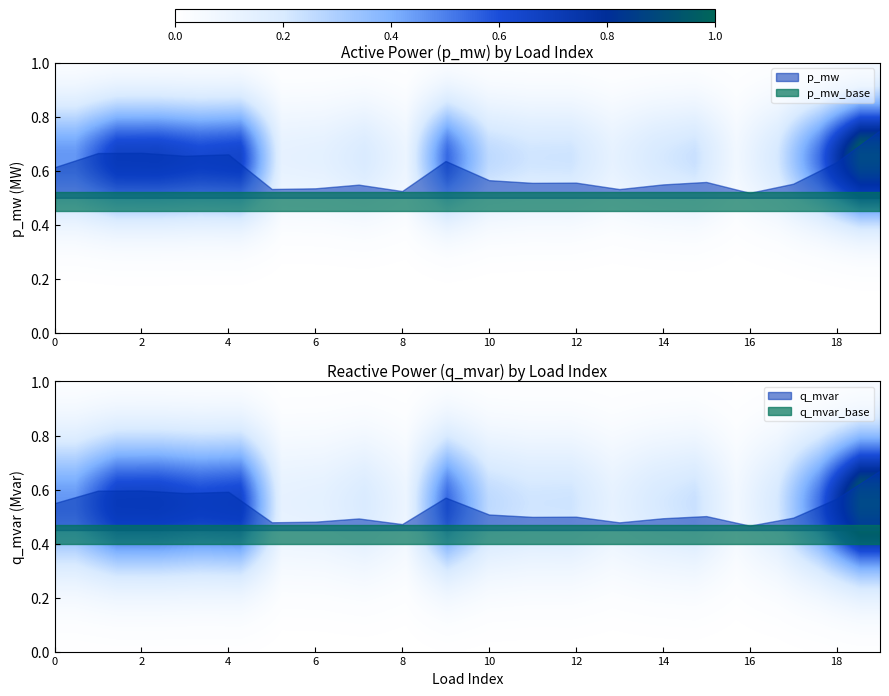

How many distinct data groups are displayed?

2